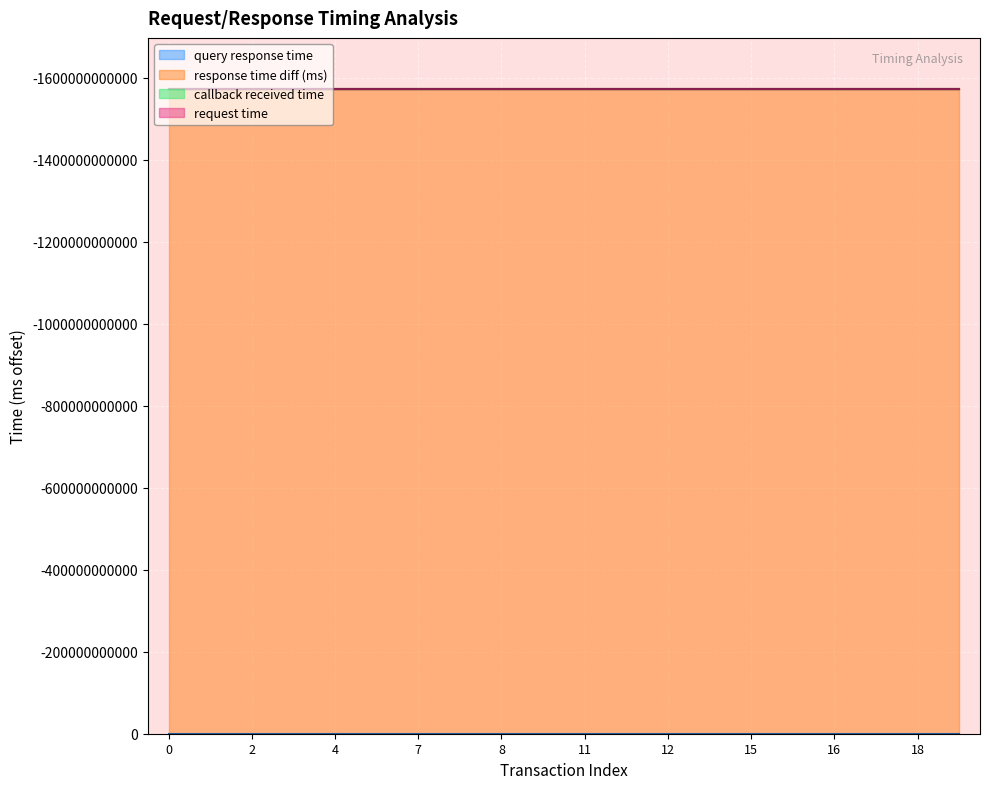

Which series has the largest total across all categories?

query response time